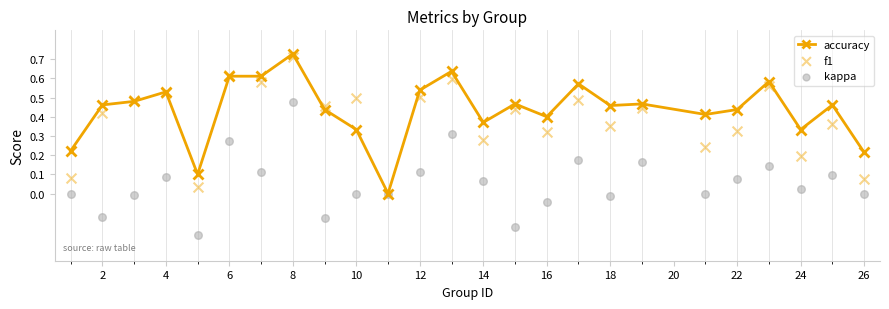

Which series contains the lowest Y value?

kappa